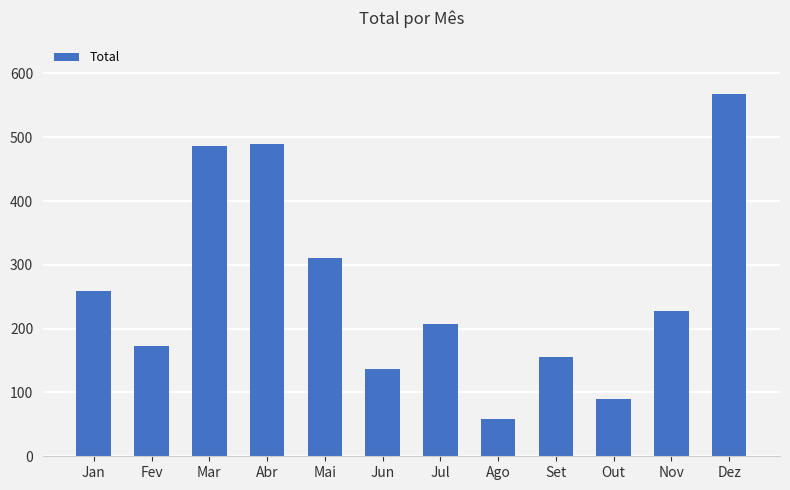

Count the number of categories in the chart.

12